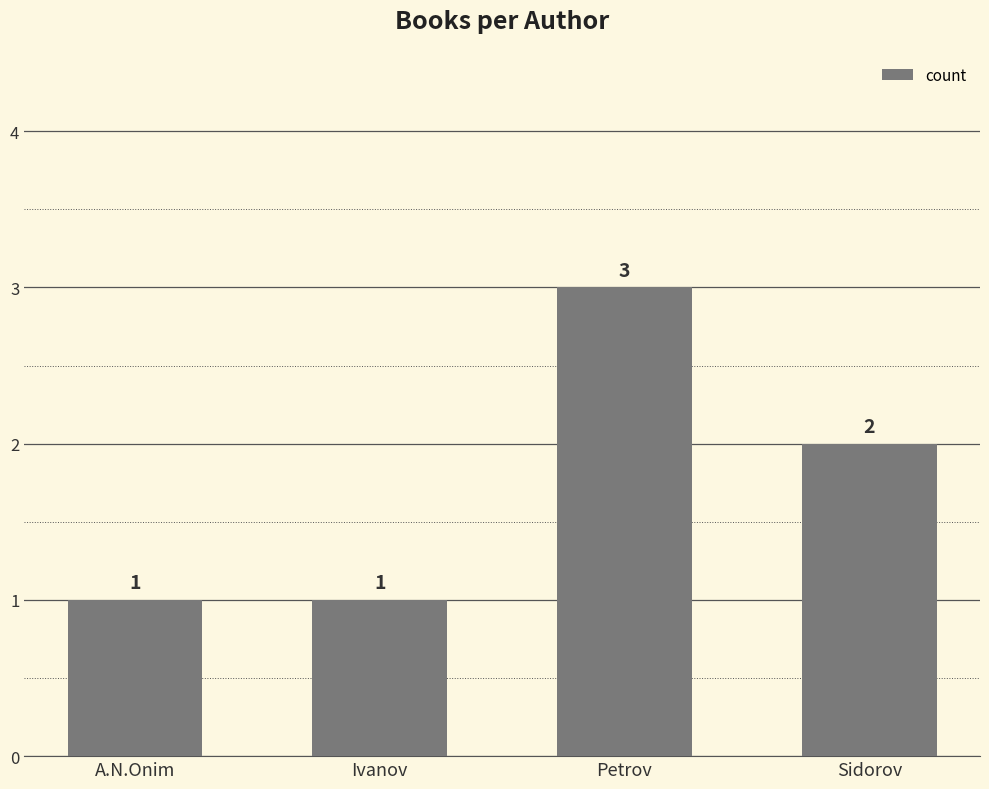

The value at Sidorov is 2. True or false?

True